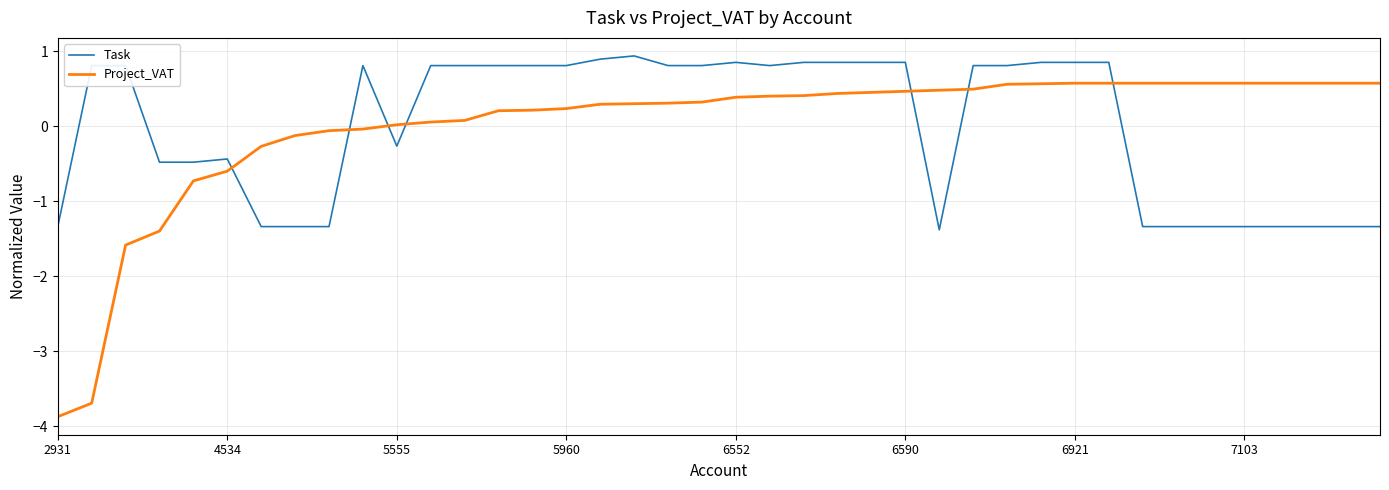

How many intersections are there between Project_VAT and Task?

7